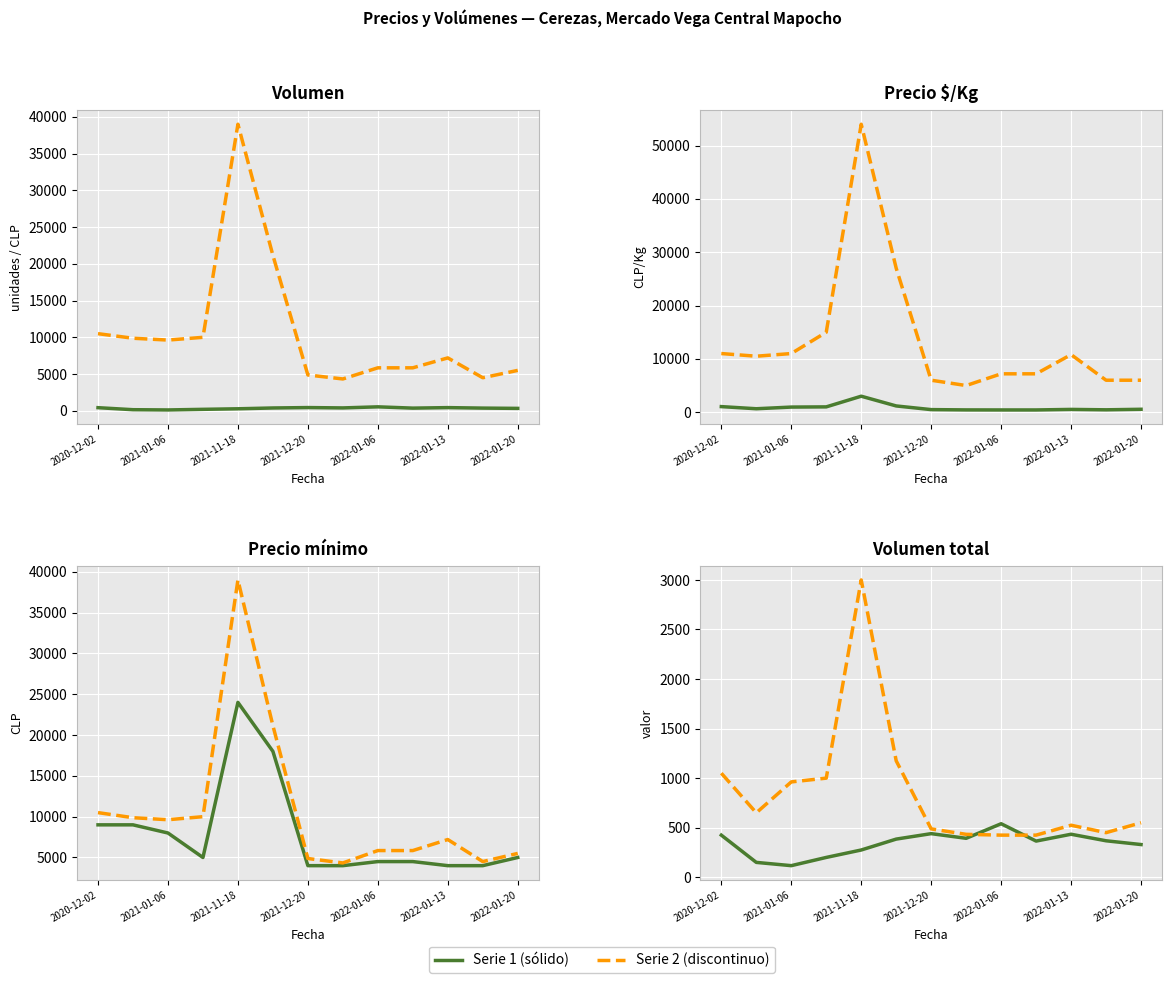

What is the total value across all series at 2022-01-06?

18515